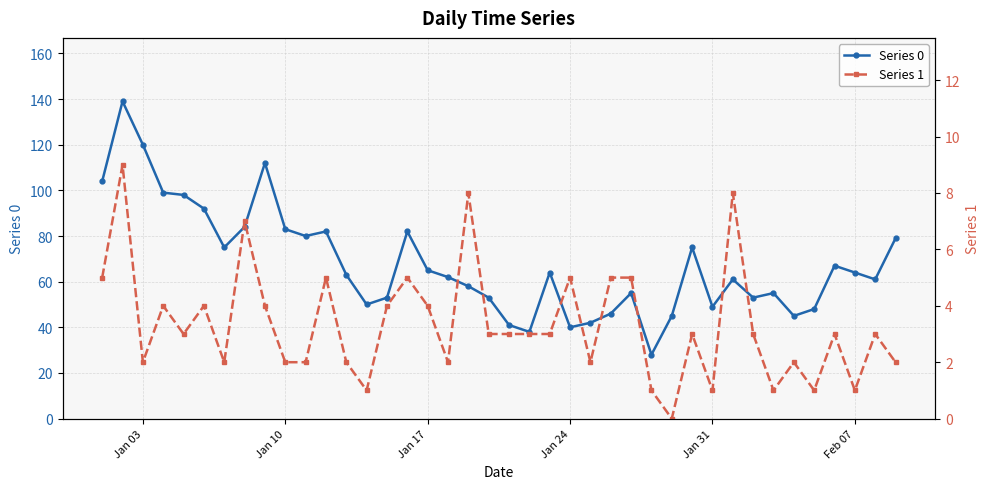

True or false: Series 0 has more than 1 points higher than both neighbors.

True